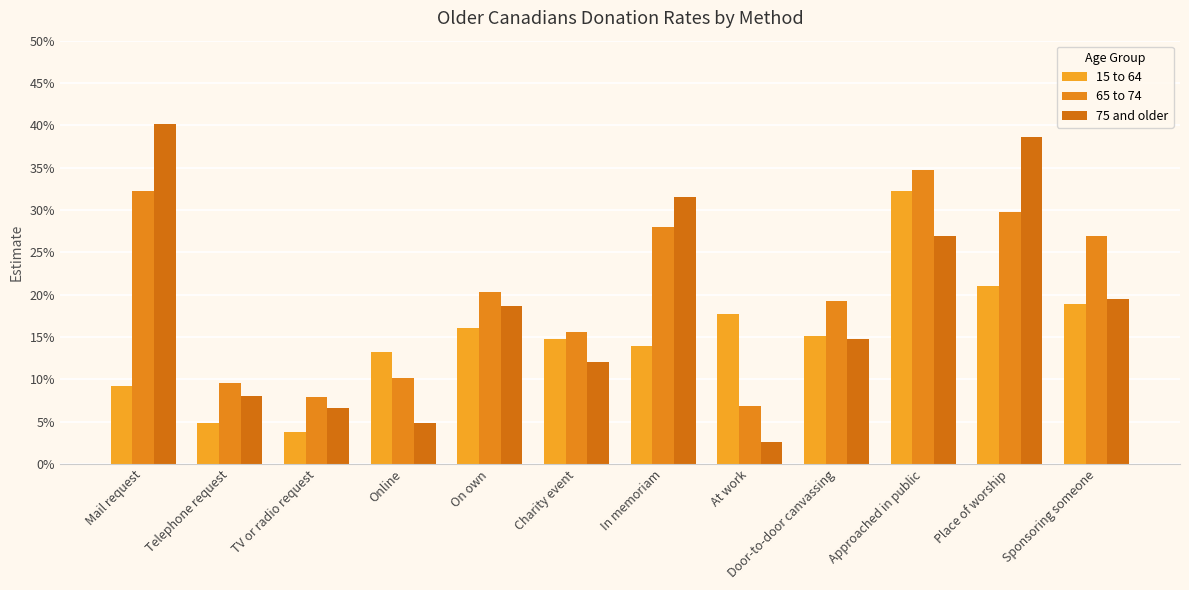

Which has a higher value, Charity event or Online?

Charity event